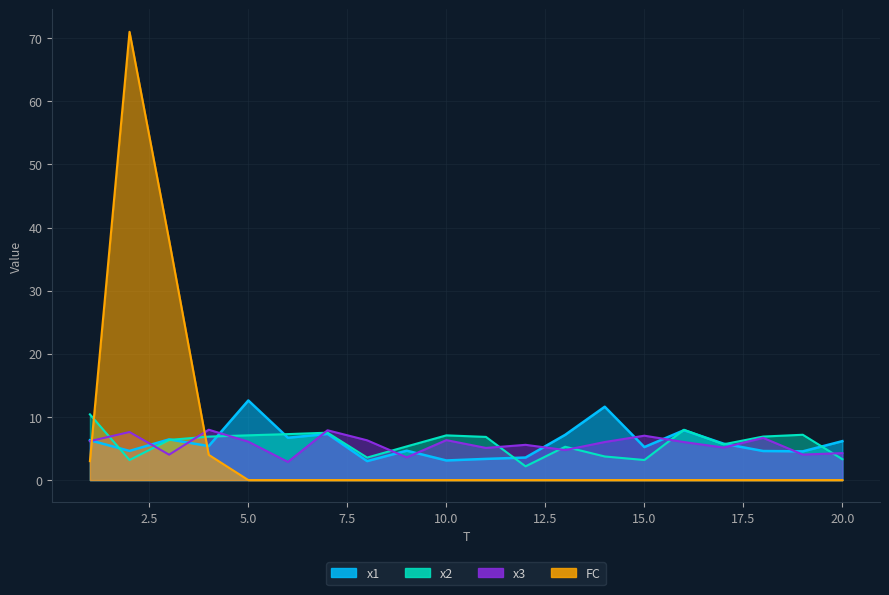

Reading right to left, extract all data points from this chart.

x1: 20=6.2	19=4.5	18=4.6	17=5.8	16=7.9	15=5.2	14=11.6	13=7.2	12=3.6	11=3.4	10=3.1	9=4.7	8=3.0	7=7.3	6=6.7	5=12.6	4=5.4	3=6.4	2=4.6	1=6.3
x2: 20=3.3	19=7.2	18=6.9	17=5.7	16=8.0	15=3.2	14=3.7	13=5.3	12=2.2	11=6.8	10=7.1	9=5.3	8=3.6	7=7.5	6=7.3	5=7.1	4=6.9	3=6.4	2=3.2	1=10.4
x3: 20=4.3	19=4.0	18=6.7	17=5.1	16=6.0	15=7.0	14=6.0	13=4.8	12=5.6	11=5.1	10=6.3	9=3.6	8=6.3	7=7.9	6=2.9	5=6.1	4=8.0	3=4.0	2=7.6	1=6.2
FC: 20=0.0	19=0.0	18=0.0	17=0.0	16=0.0	15=0.0	14=0.0	13=0.0	12=0.0	11=0.0	10=0.0	9=0.0	8=0.0	7=0.0	6=0.0	5=0.0	4=4.0	3=38.0	2=71.0	1=3.0